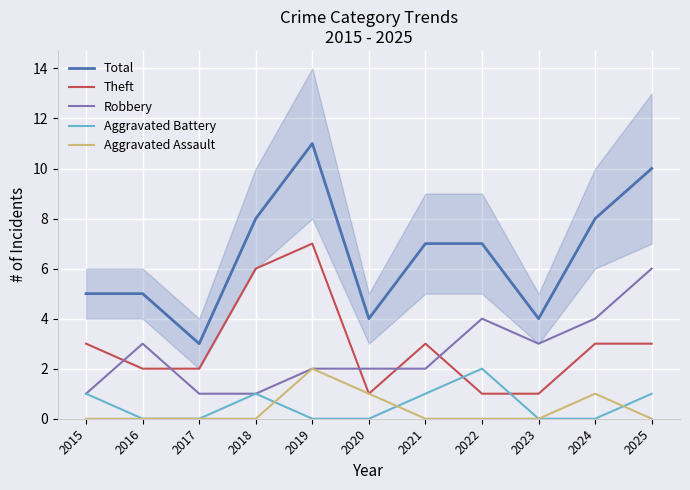

Rank the series at 2016 from lowest to highest value.

Aggravated Battery, Aggravated Assault, Theft, Robbery, Total